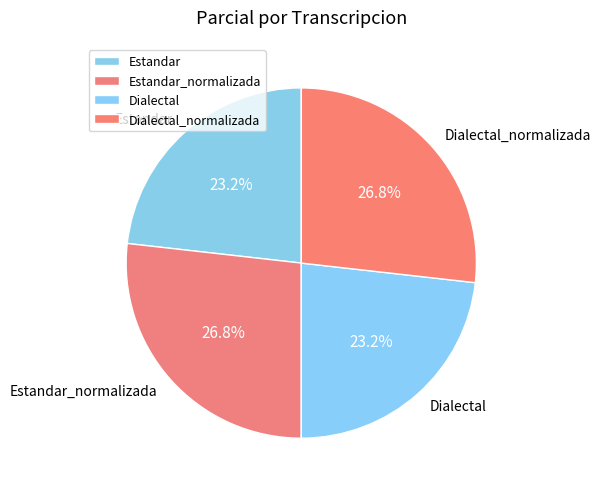

What percentage is the Estandar_normalizada slice, to the nearest percent?

27%